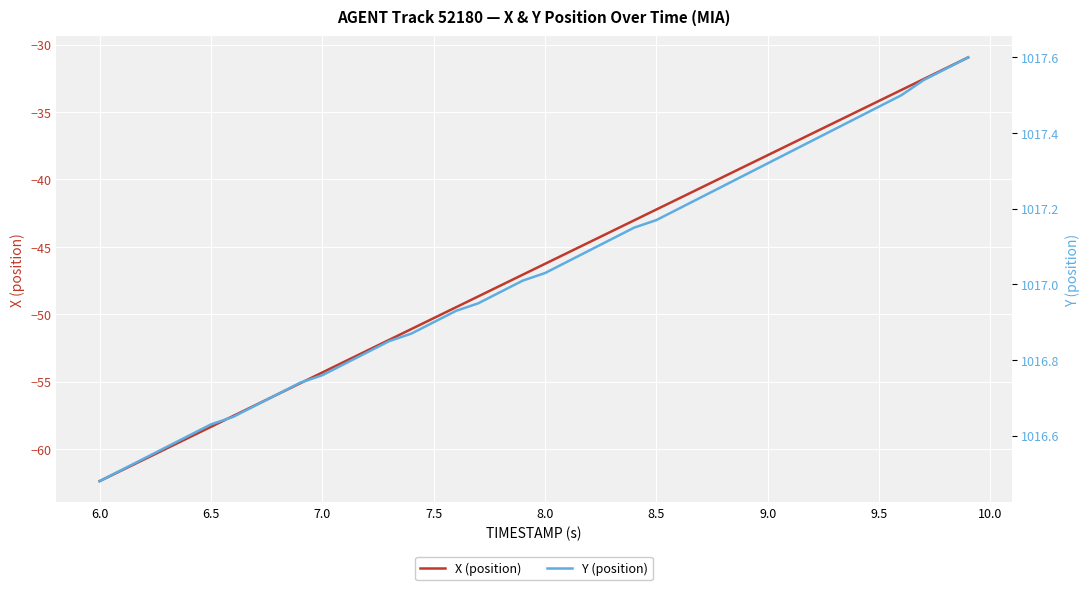

Is it true that X (position) equals -38.2 at 9.0?

True